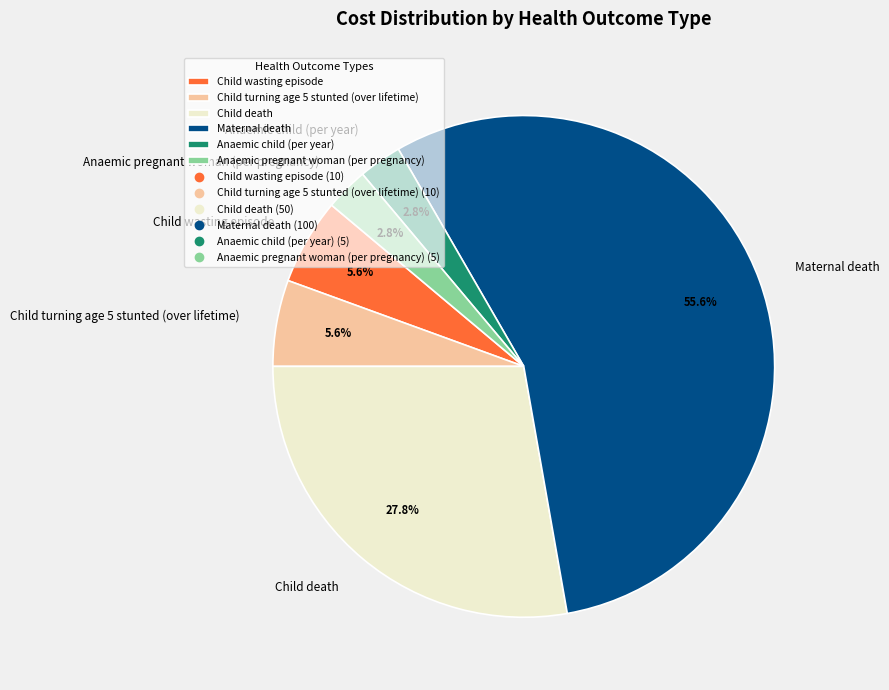

How much of the chart is everything except Child wasting episode?

94.4%